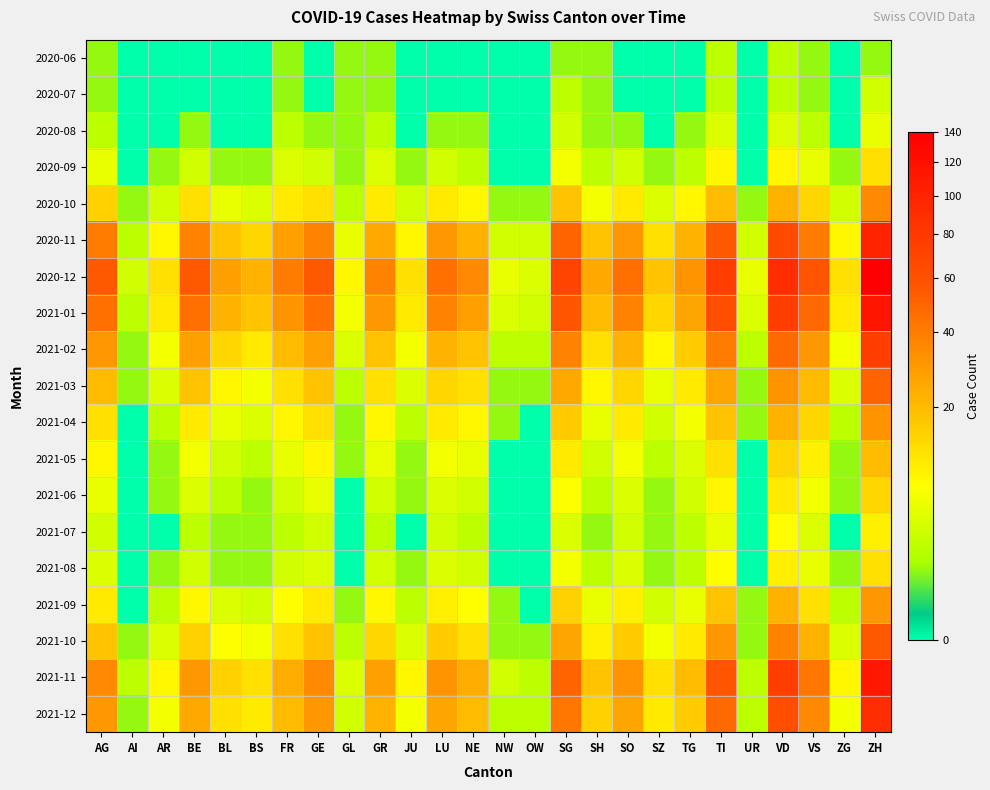

What is the total value across all series at BS?

115